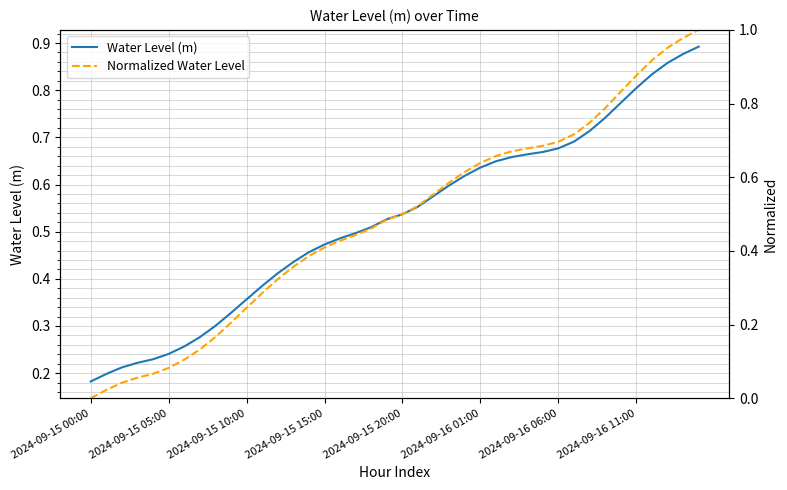

Rank the series at 8 from highest to lowest value.

Water Level (m), Normalized Water Level